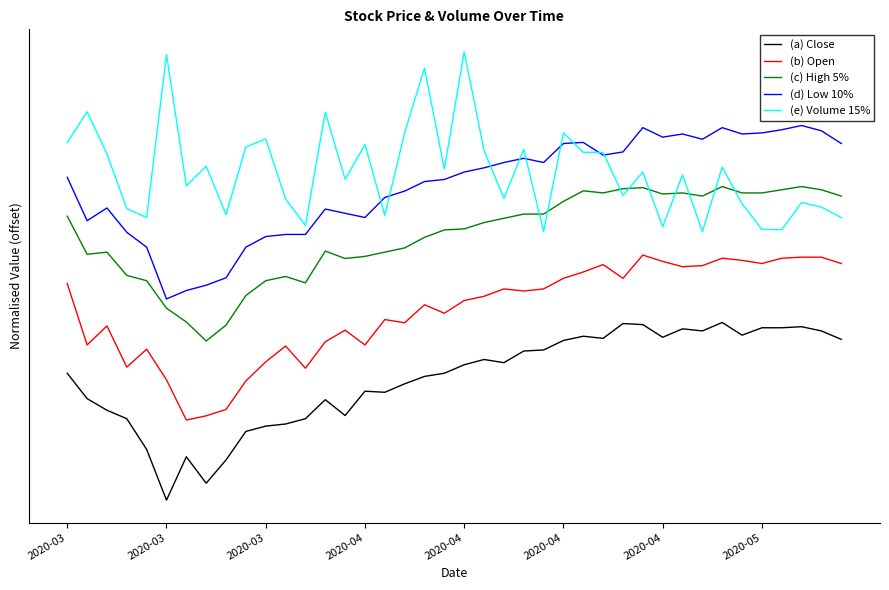

At how many categories does at least one series exceed 1801?

3